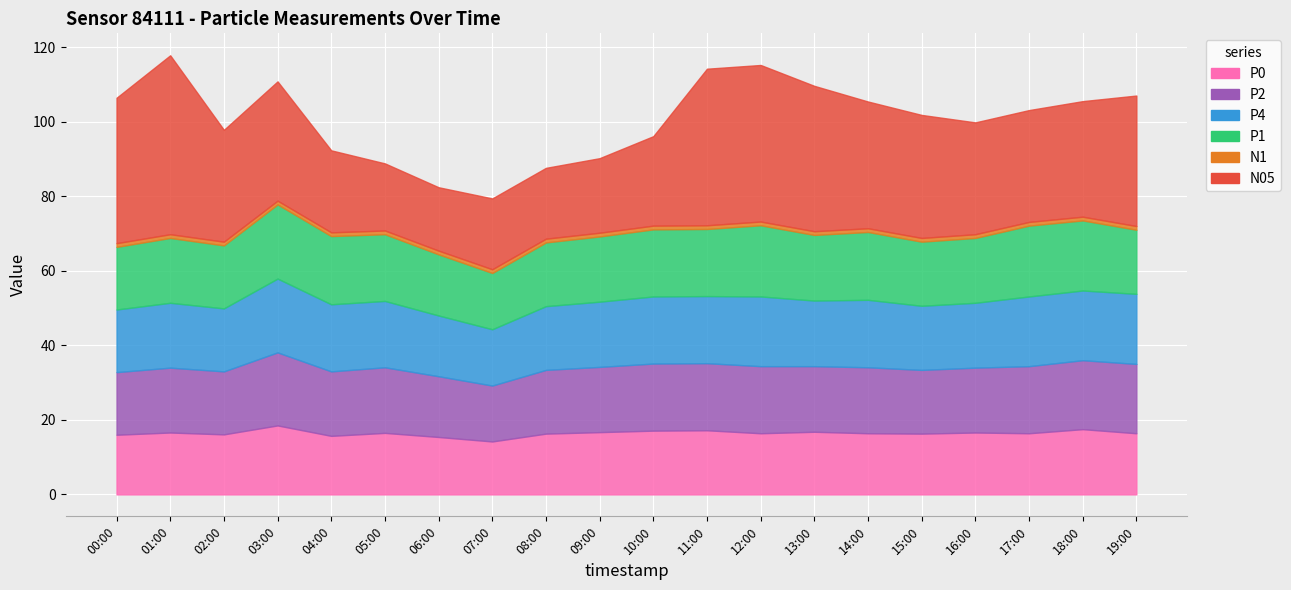

True or false: P1 has a value of 19.0 at 17:00.

True